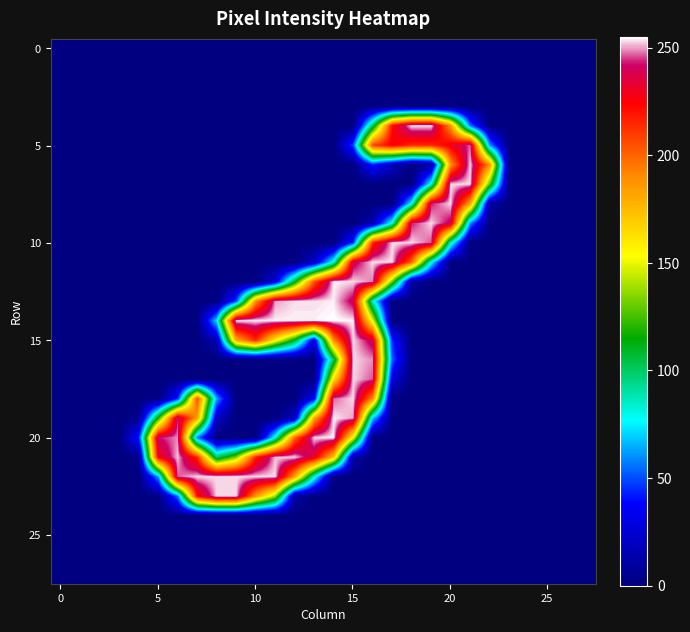

At which category is the sum across all series the highest?

15